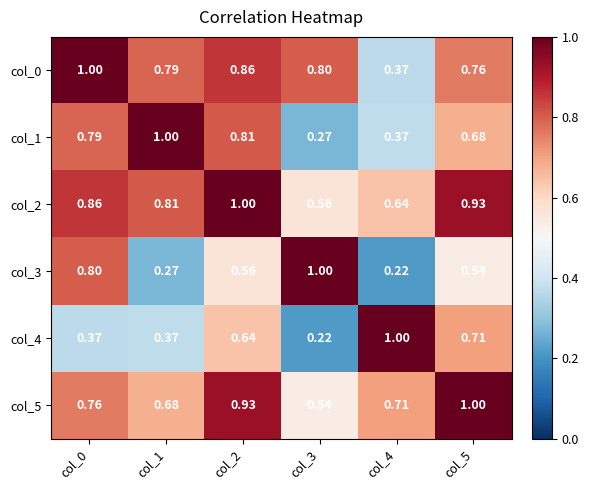

Is the value of col_4 at col_0 greater than the value of col_3 at col_2?

No